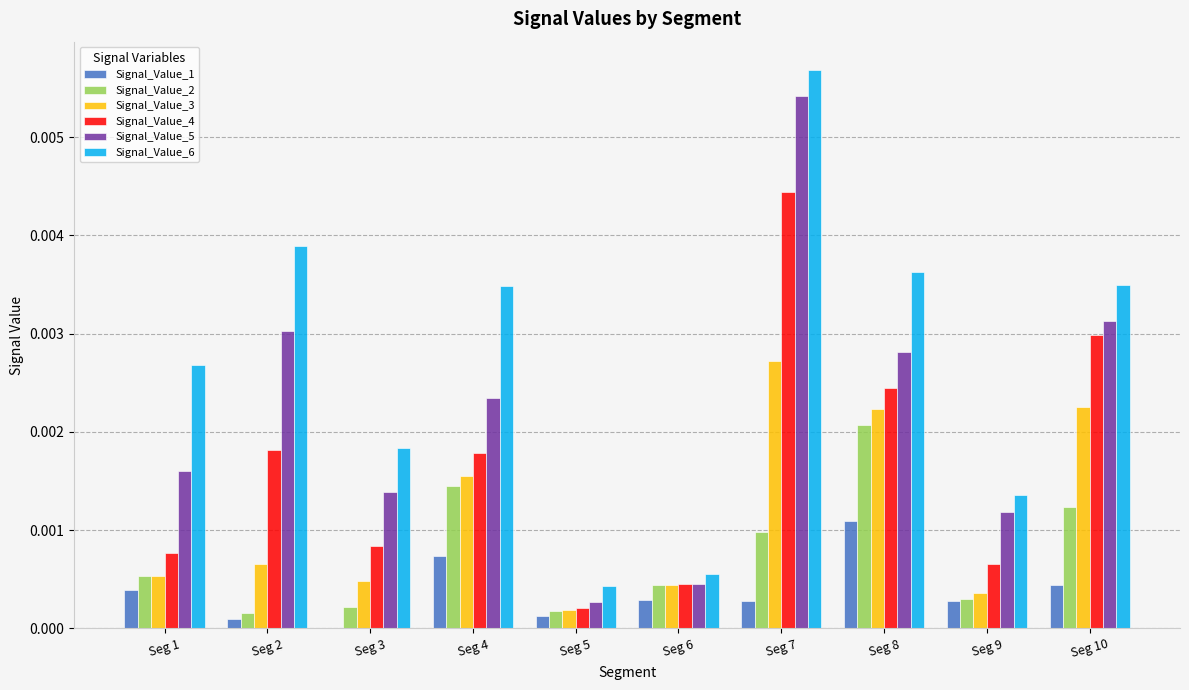

Is the value of Signal_Value_5 at Seg 9 greater than the value of Signal_Value_4 at Seg 7?

No